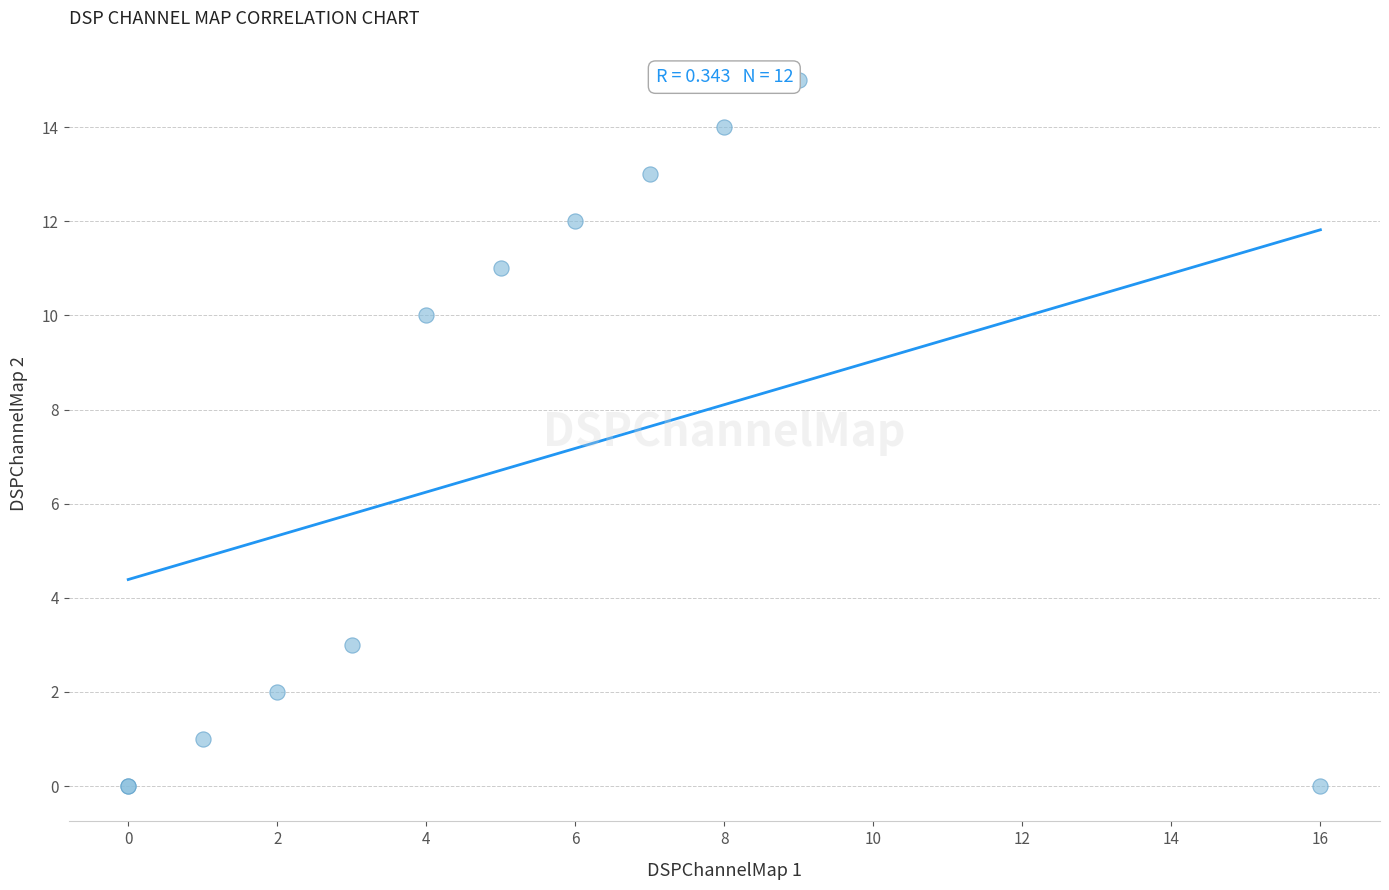

What Y value in the scatter plot is closest to 7?

10